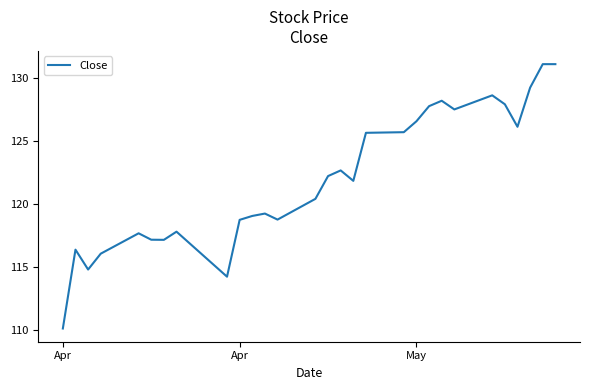

Does the chart have visible grid lines?

No